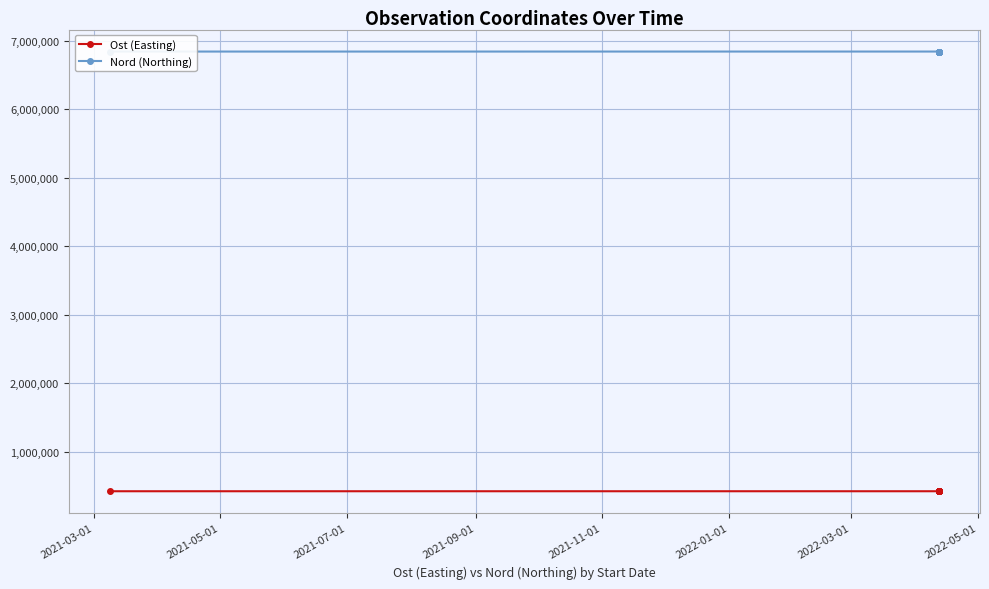

Which series has the widest spread of values?

Nord (Northing)